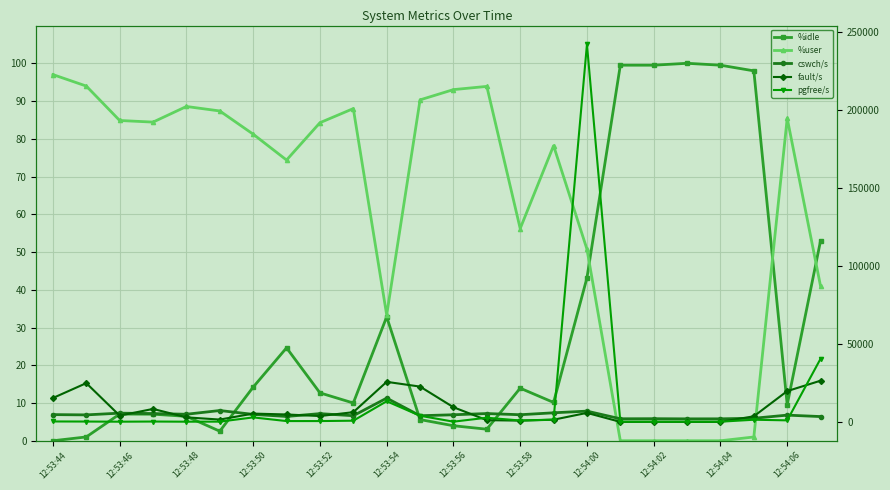

Read the pgfree/s value at 12:54:00.

242217.0